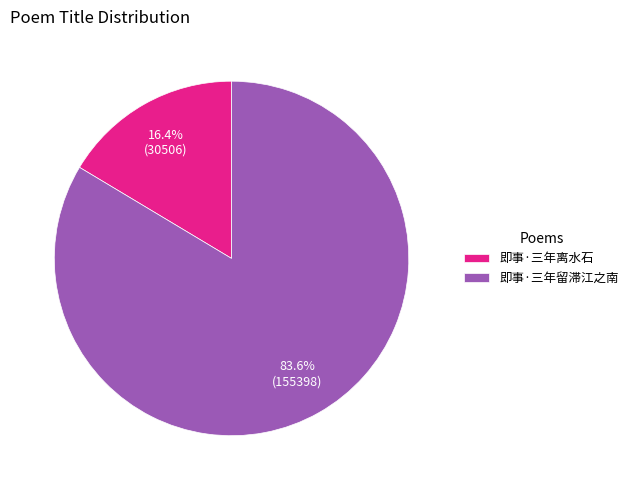

How many slices are in this pie chart?

2